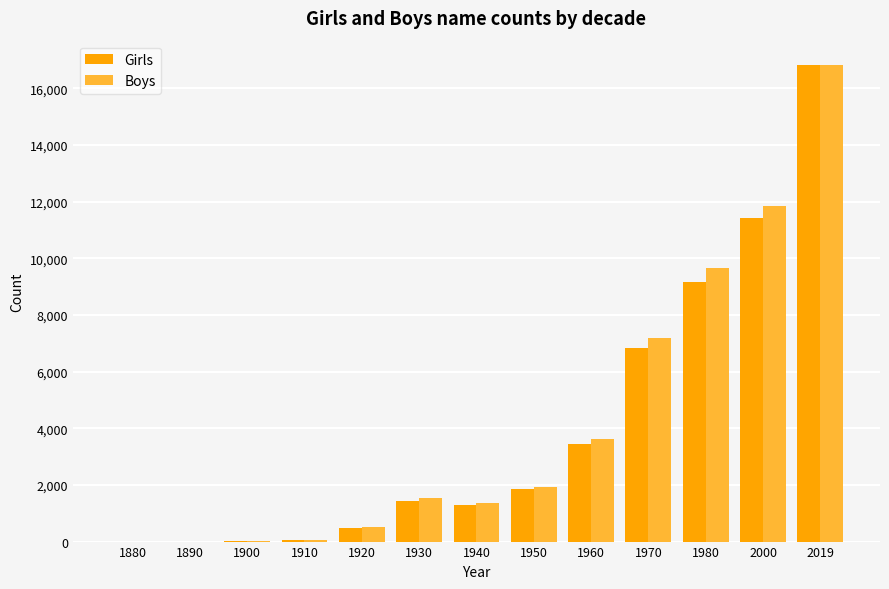

Between 1900 and 2019, which series saw the biggest shift?

Boys